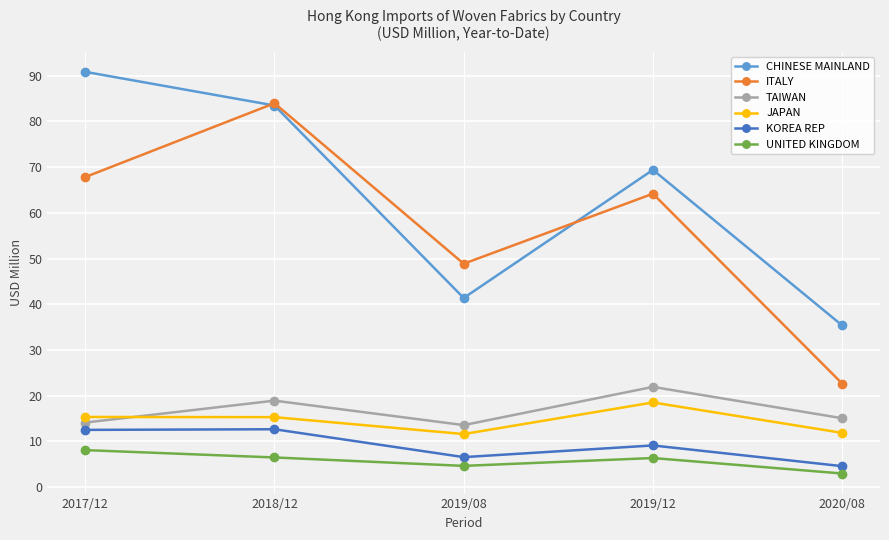

What is the sum of the ITALY values at 2019/12 and 2019/08?

113.1